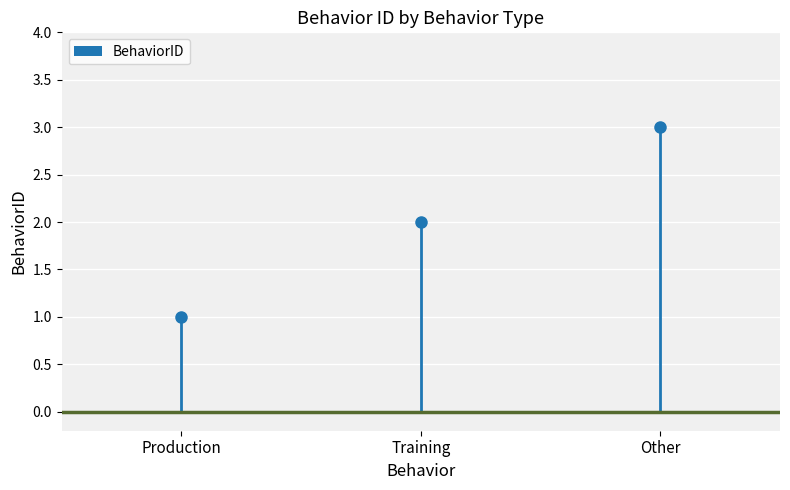

Which category has the highest value across all series?

Other